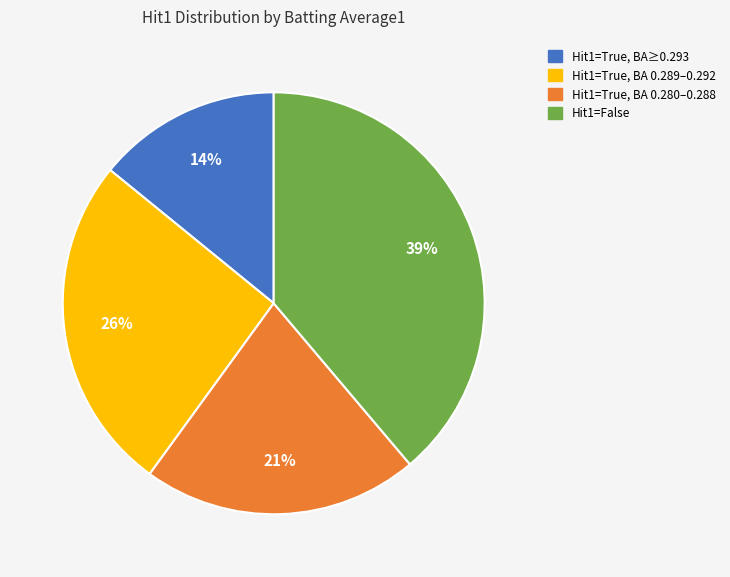

Is there any slice that represents more than half of the pie?

No